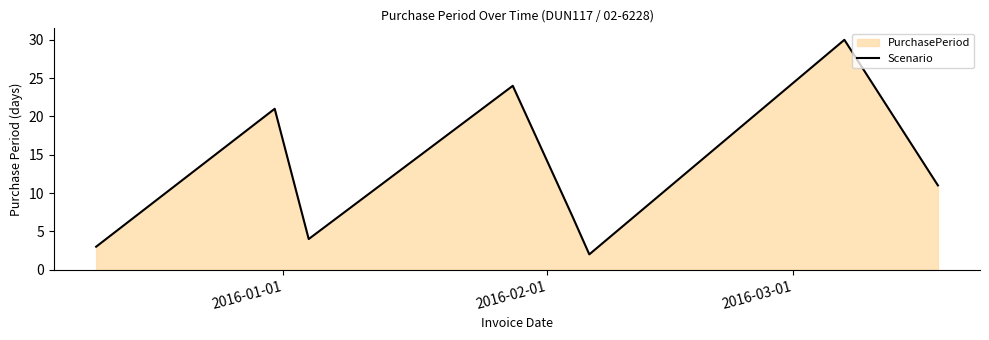

True or false: the data has more than 1 interior local peaks.

True